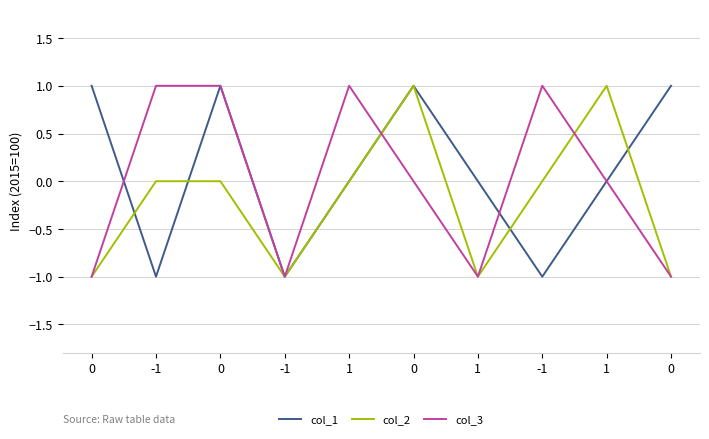

True or false: col_3 has a value of 1 at -1.

True